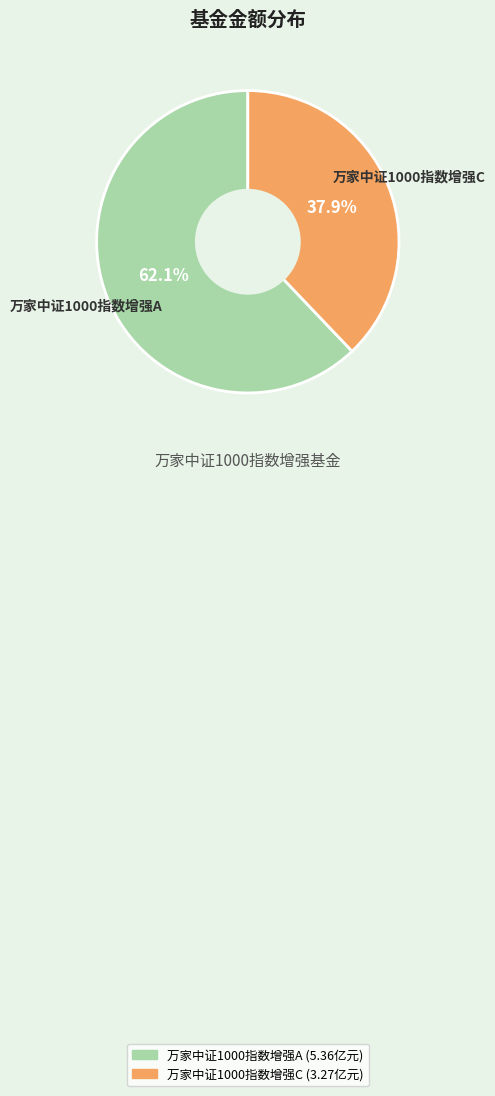

How many slices are in this pie chart?

2